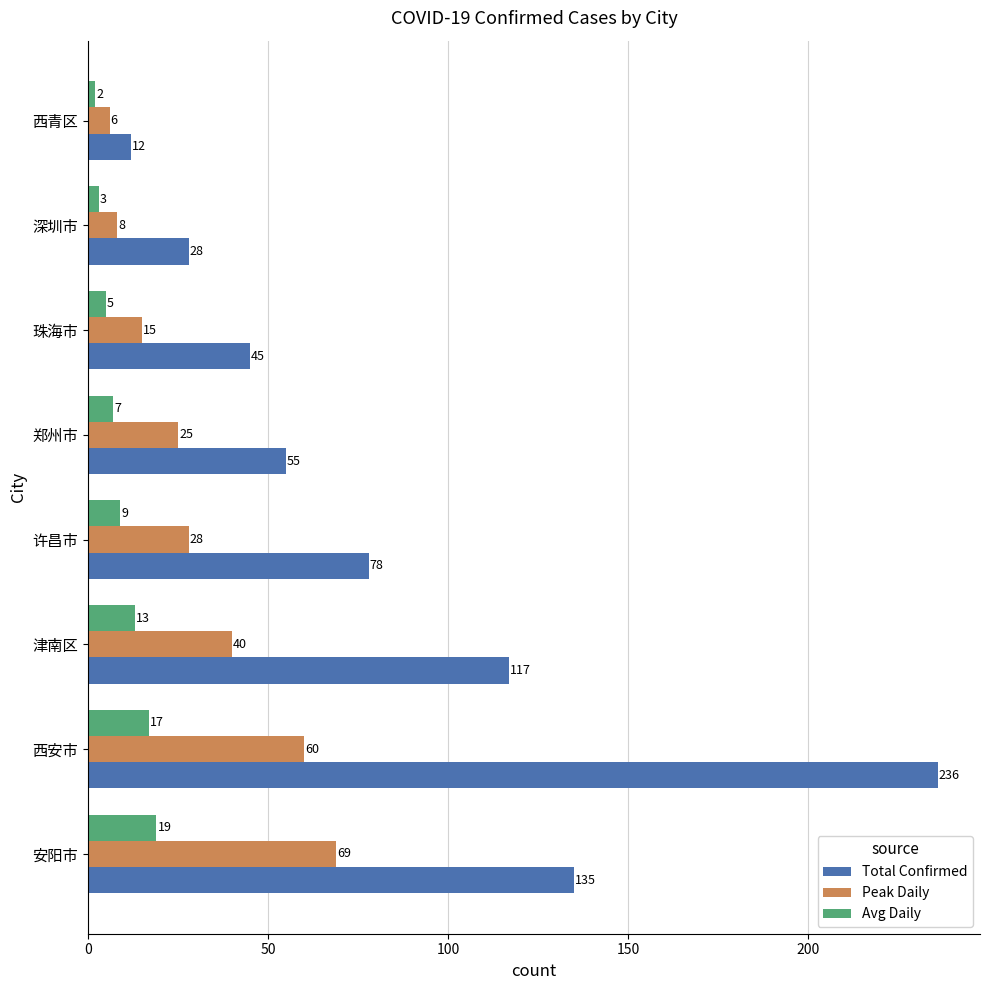

At 许昌市, list the series in order from largest to smallest.

Total Confirmed, Peak Daily, Avg Daily